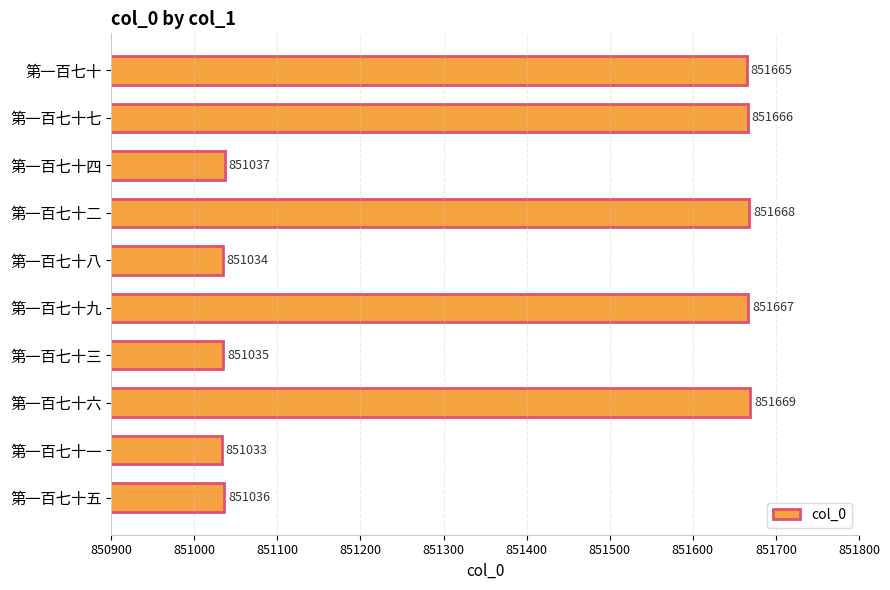

Reading top to bottom, transcribe all the data shown in this chart.

851665	851666	851037	851668	851034	851667	851035	851669	851033	851036